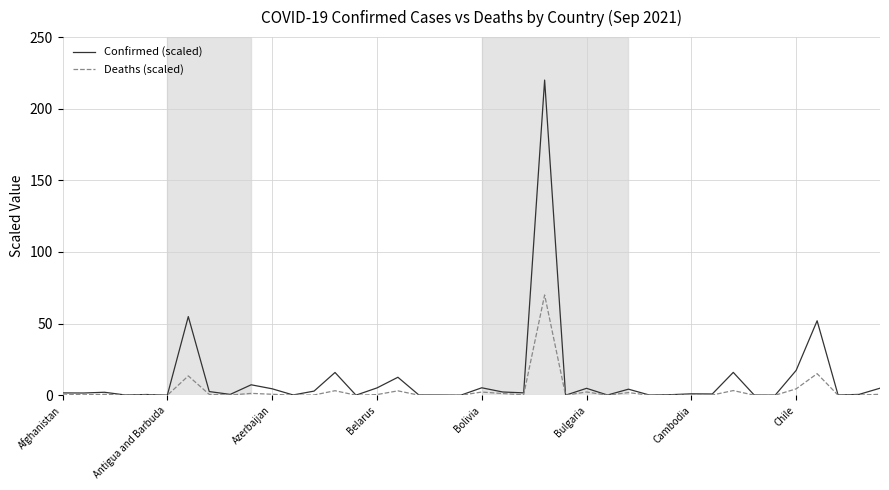

Rank the series by their maximum value, from lowest to highest.

Deaths (scaled), Confirmed (scaled)